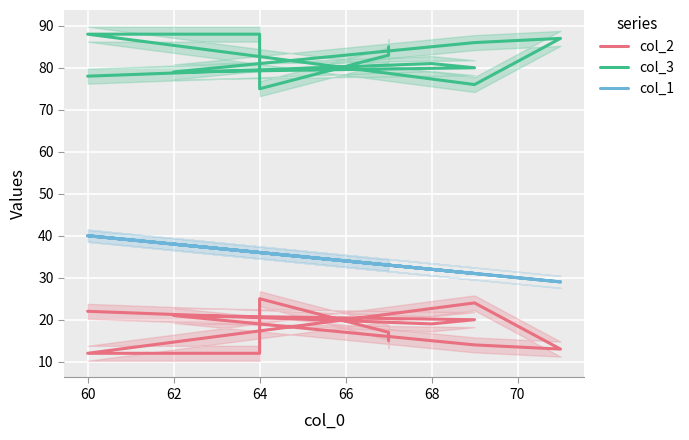

Reading left to right, transcribe all the data shown in this chart.

col_2: 15	17	25	12	12	24	13	14	21	20	19	22
col_3: 85	83	75	88	88	76	87	86	79	80	81	78
col_1: 33	33	36	36	40	31	29	31	38	31	32	40